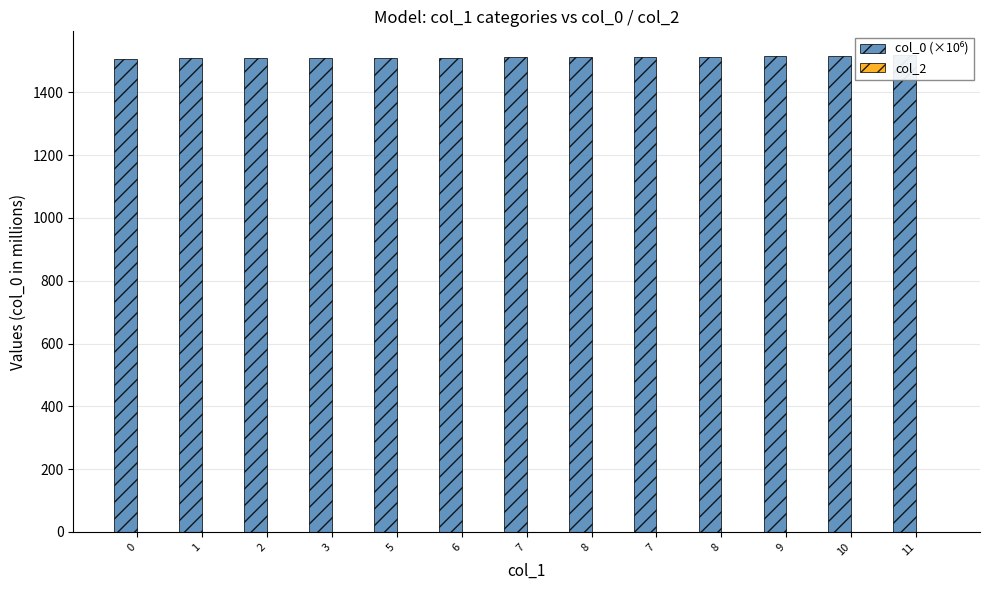

At which category is the sum across all series the highest?

11